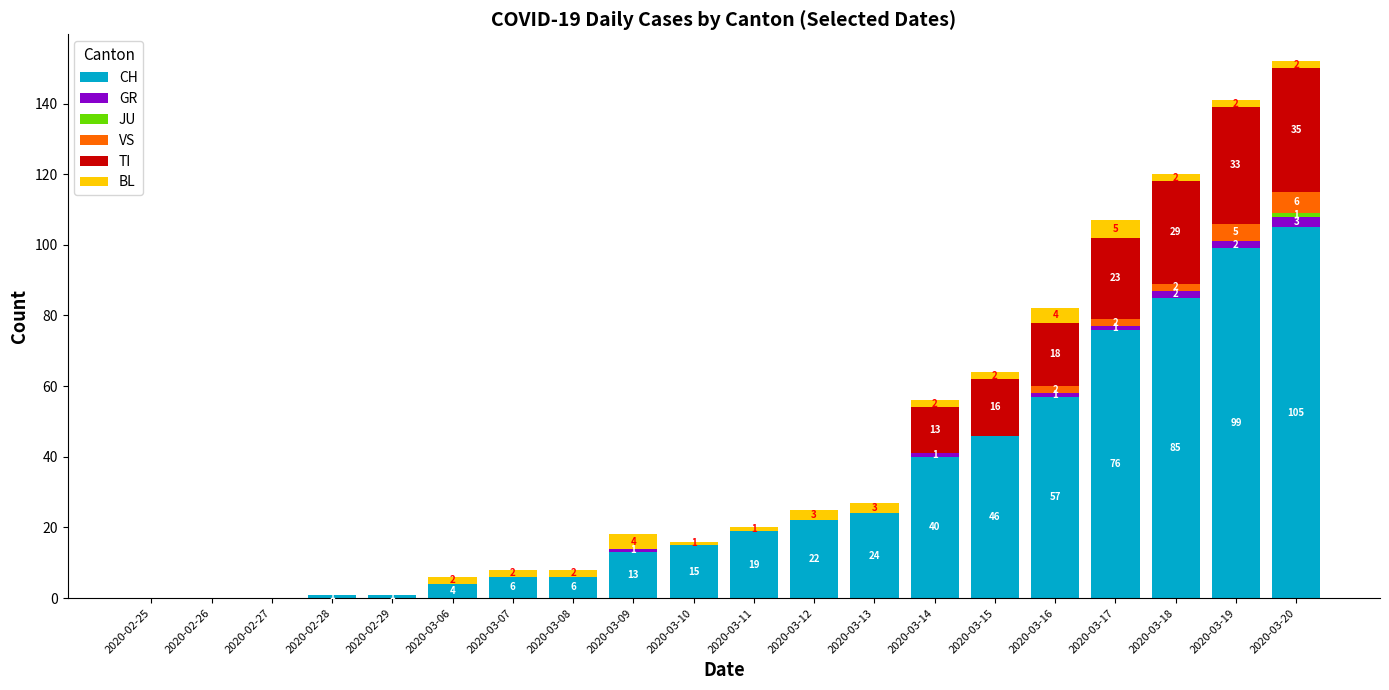

What is the highest value of the CH series?

105